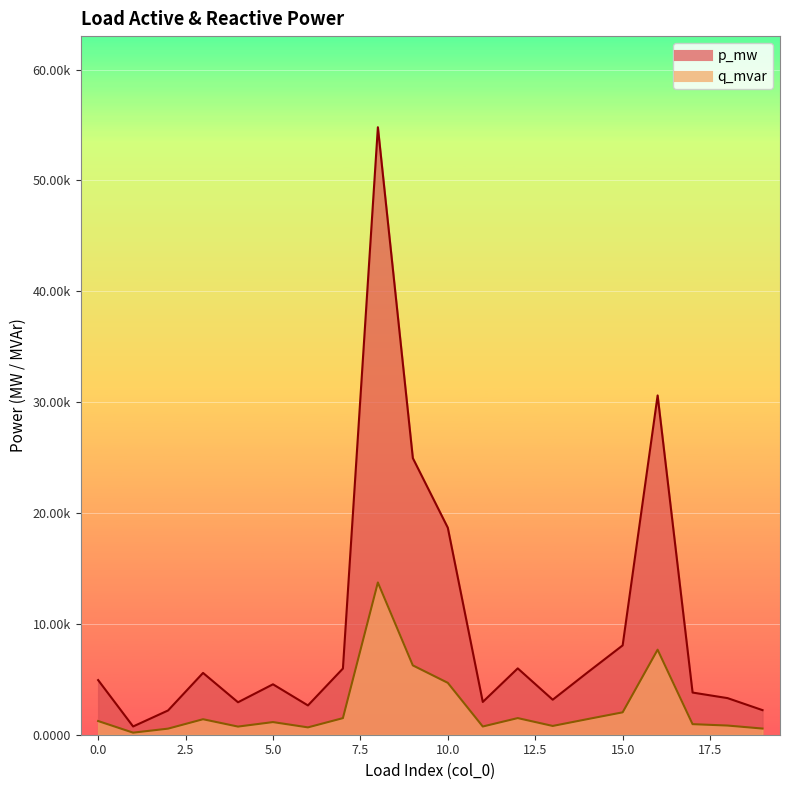

Which series has the largest range (max minus min)?

p_mw